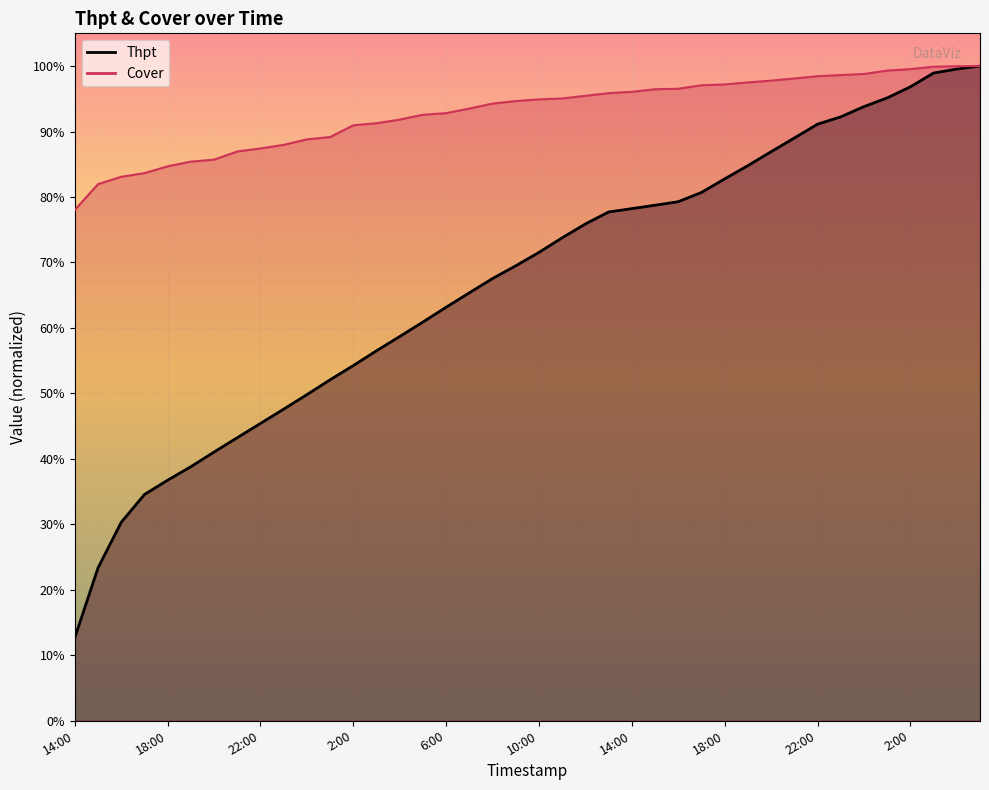

At 15:00, list the series in order from largest to smallest.

Cover, Thpt